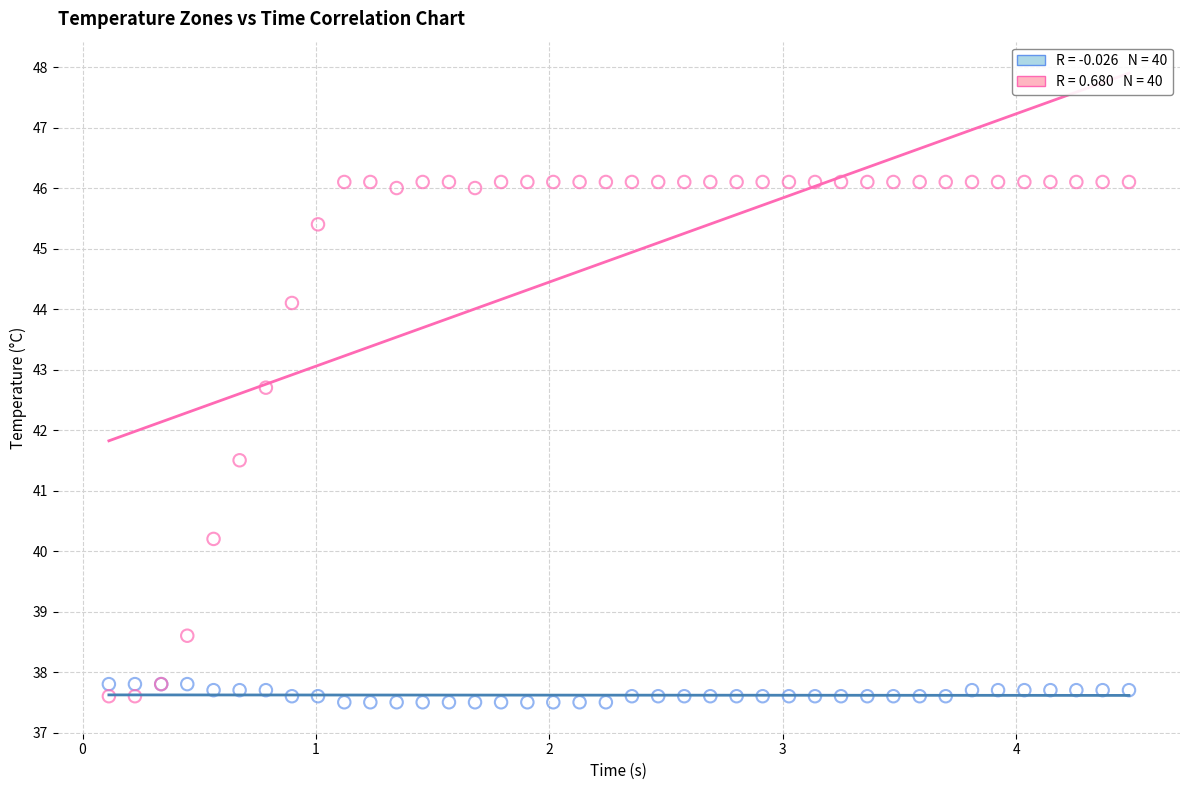

Across all series, what Y value is closest to 41?

41.5